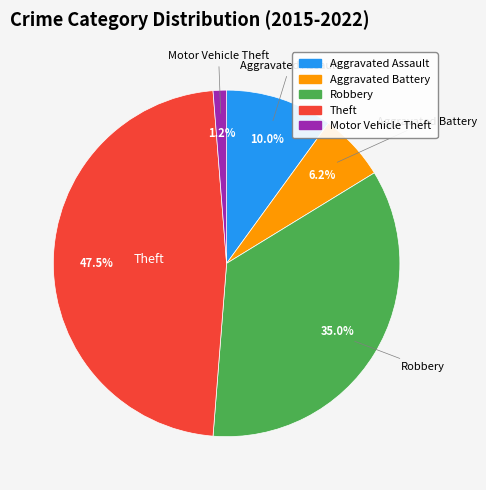

How many slices are in this pie chart?

5